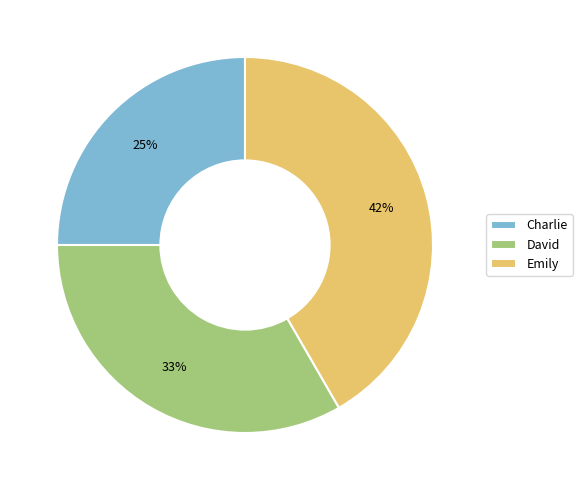

Is it true that Charlie is 25% of the pie?

True